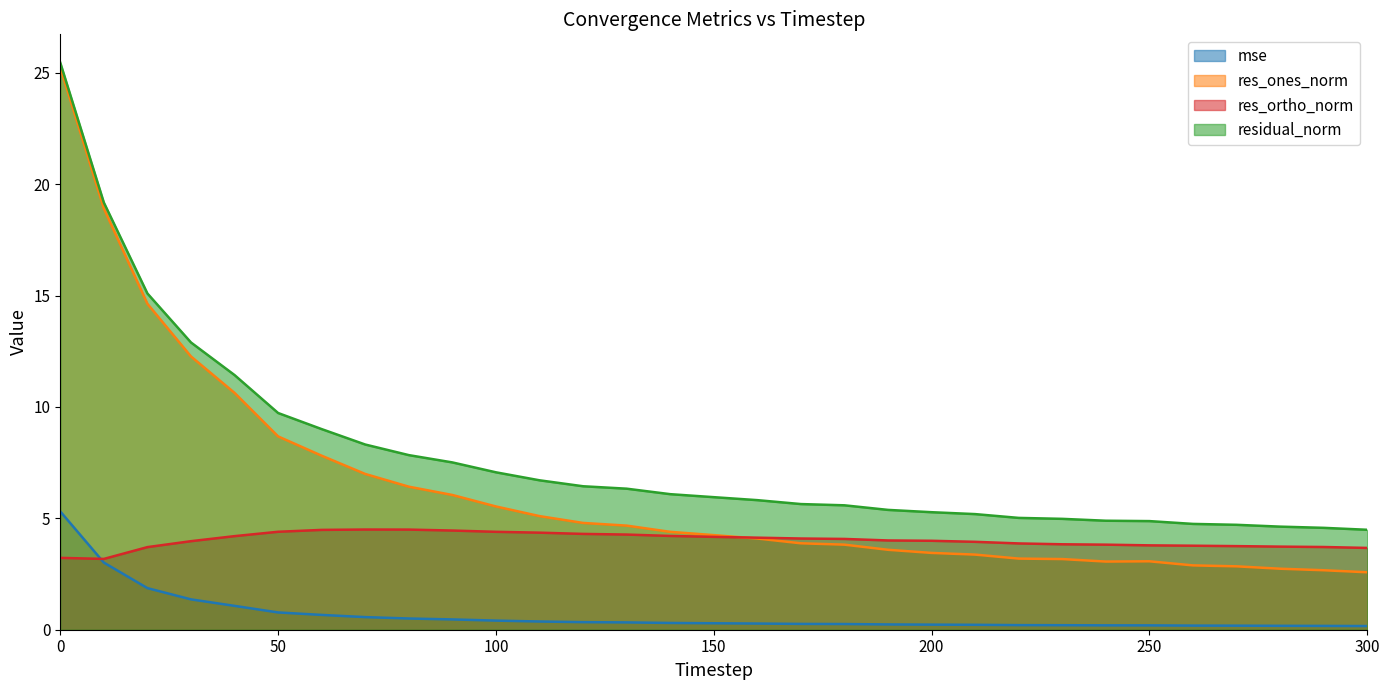

True or false: mse and residual_norm intersect in this chart.

False